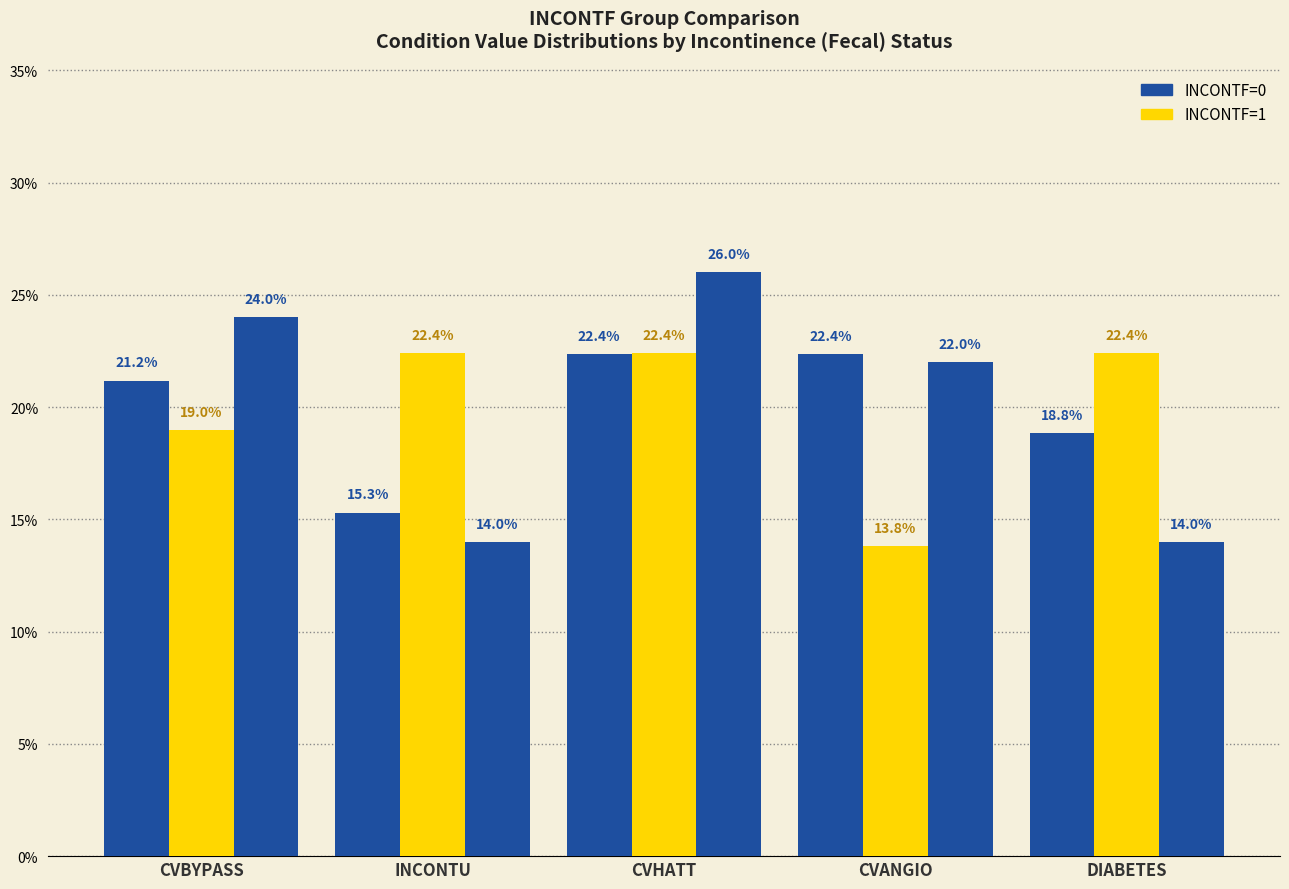

Count the number of data series in this chart.

3